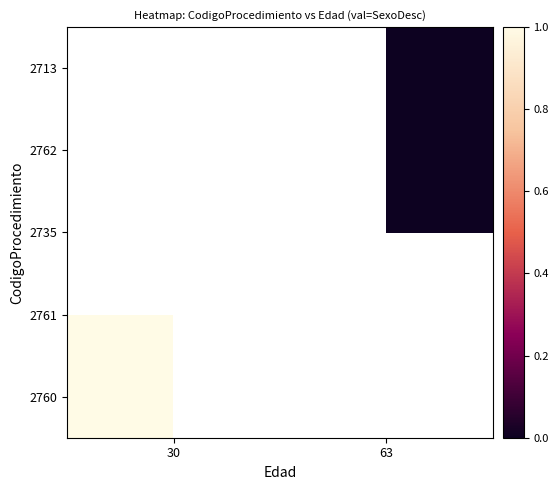

List the series in order of their overall mean, lowest first.

2760, 2761, 2735, 2762, 2713